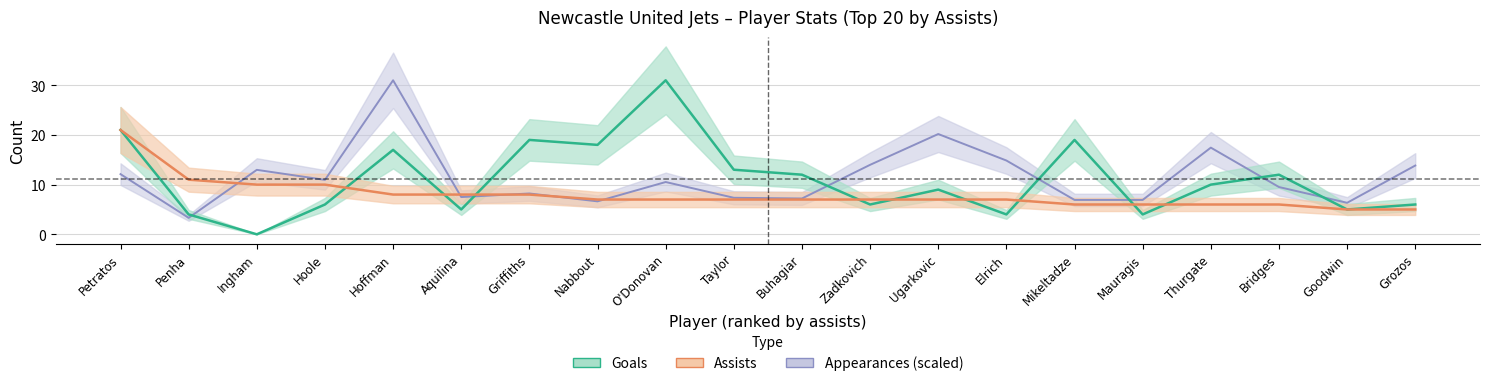

True or false: Goals has more than 1 points higher than both neighbors.

True